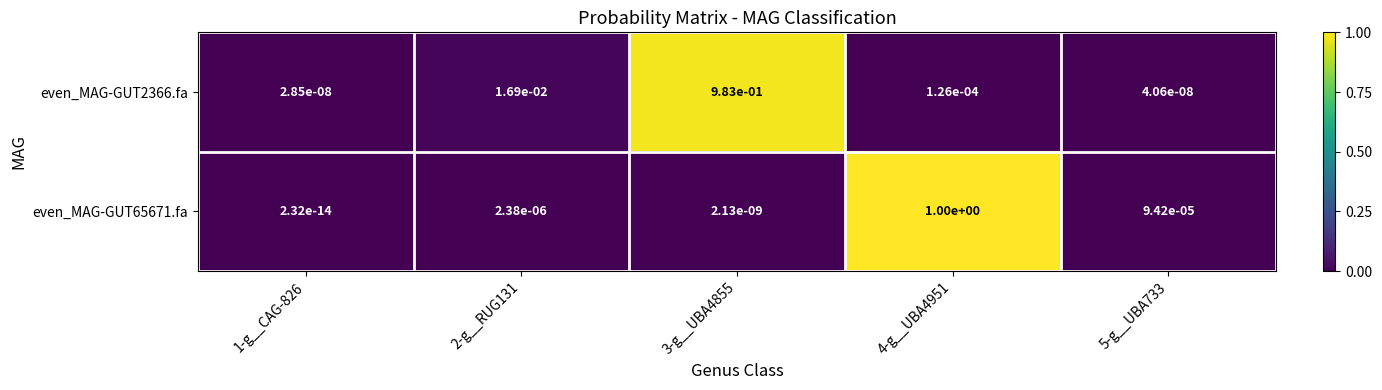

The value of even_MAG-GUT2366.fa at 3-g__UBA4855 is 1.0. True or false?

True